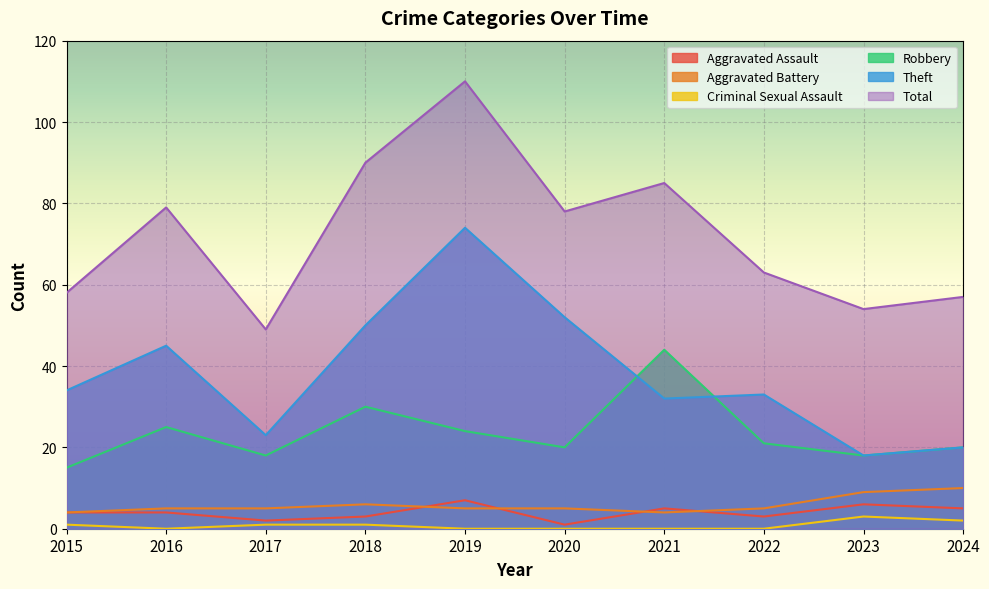

Count the Criminal Sexual Assault values in the range 0 to 1.

8